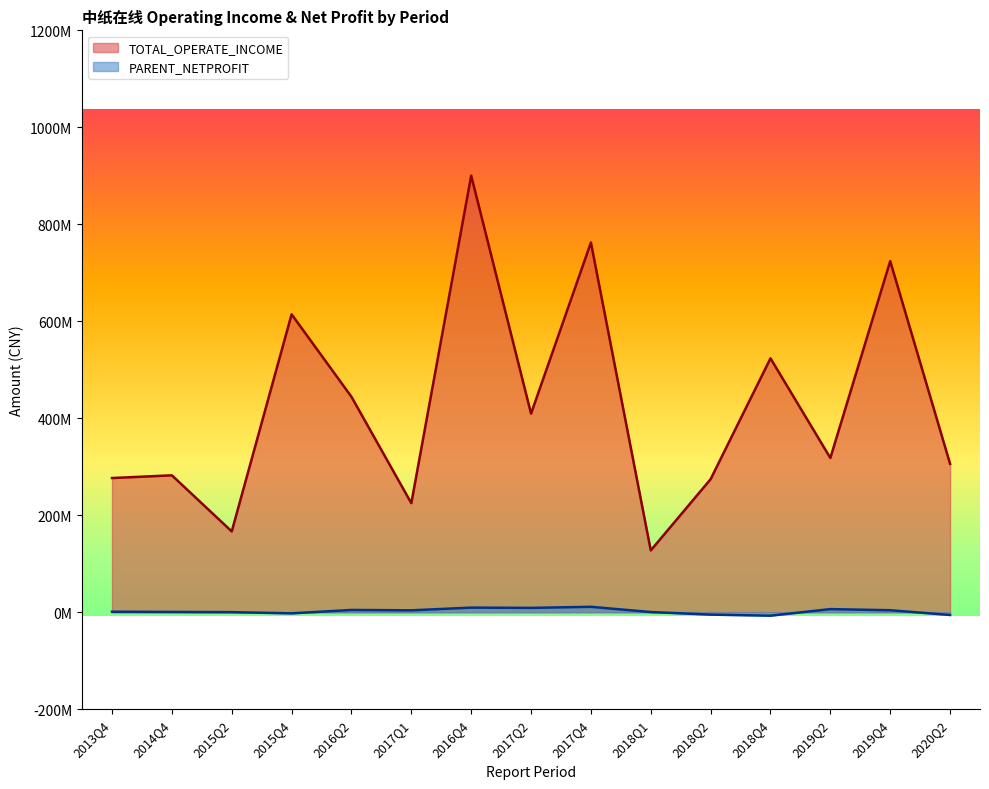

Read the TOTAL_OPERATE_INCOME value at 2017Q1.

224925825.9